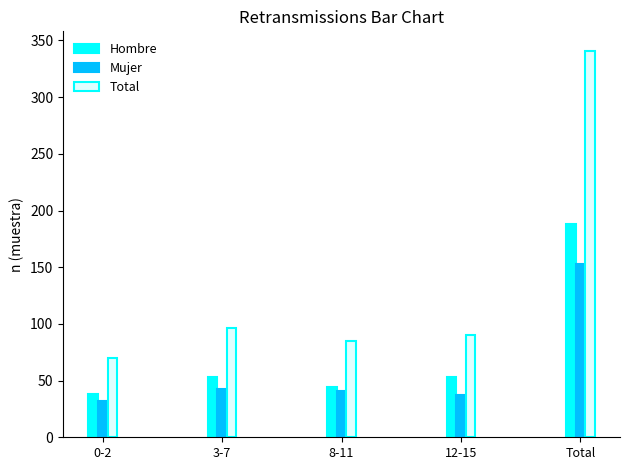

What is the sum of the Hombre values at 12-15 and 0-2?

91